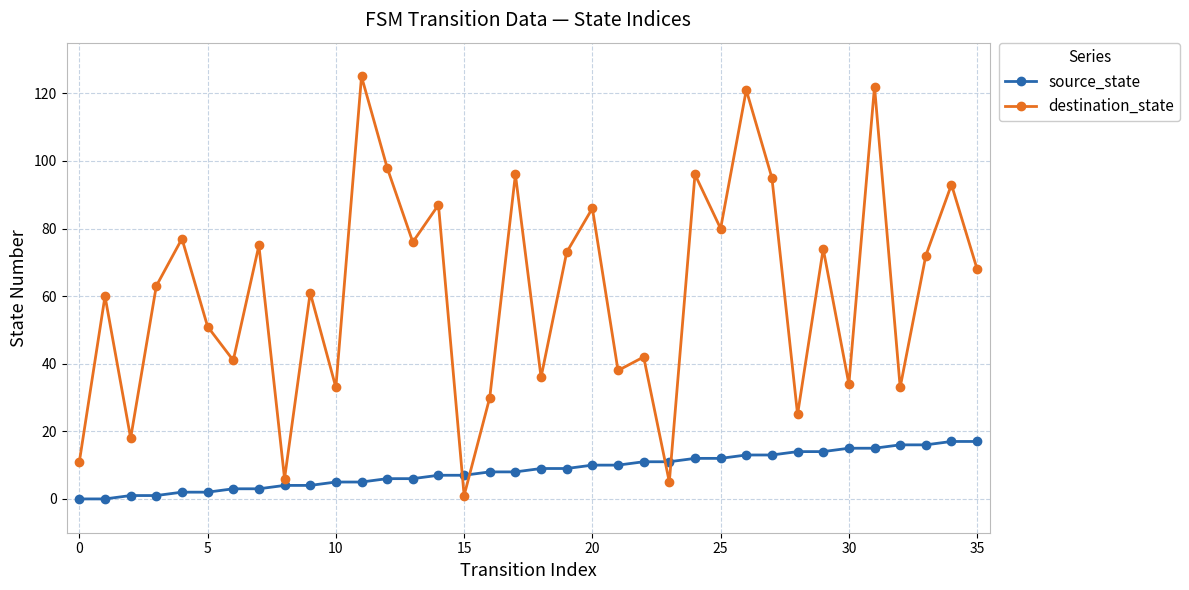

List the series in order of their peak value, highest first.

destination_state, source_state